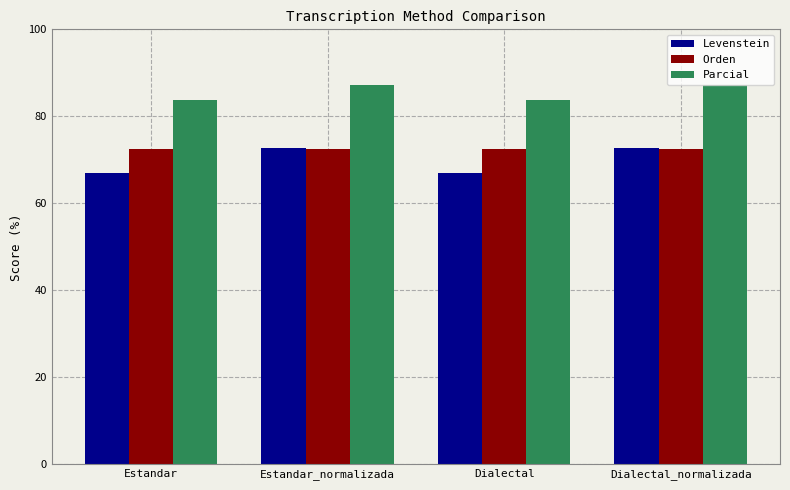

Which series has the largest total across all categories?

Parcial